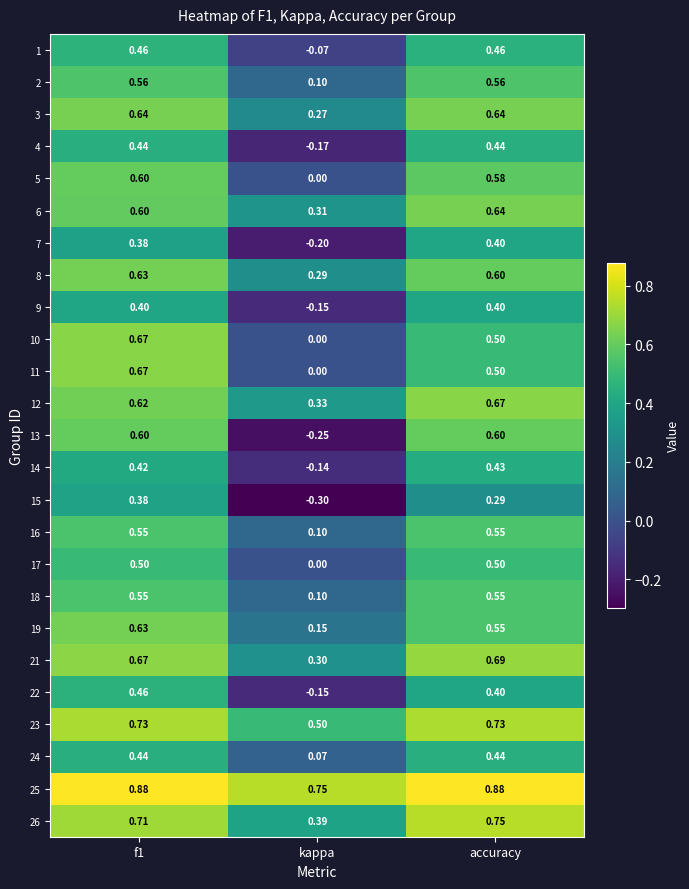

Is the value of 19 at kappa greater than the value of 18 at kappa?

Yes